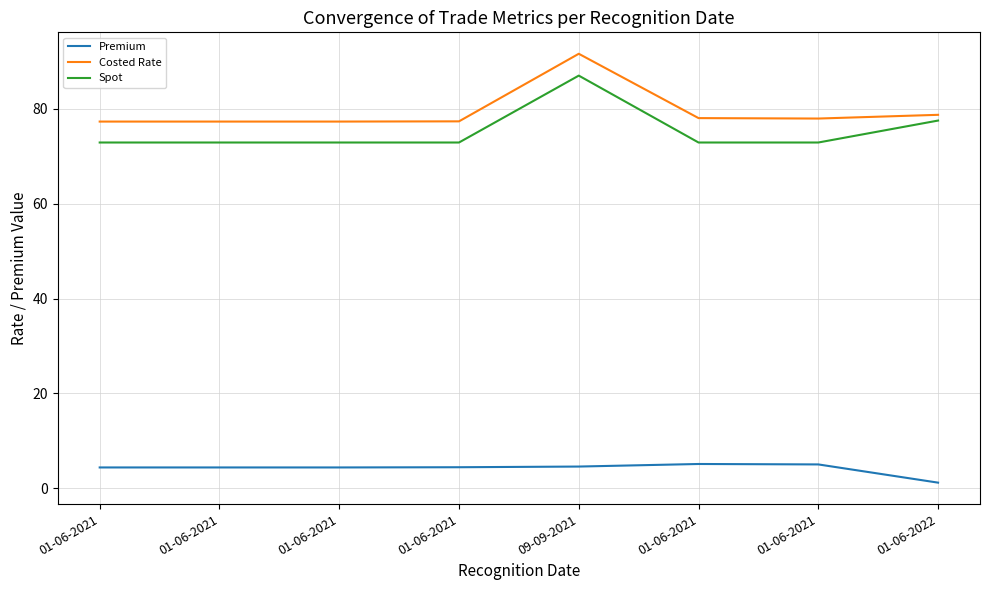

Is this an area chart (filled region under the line)?

No